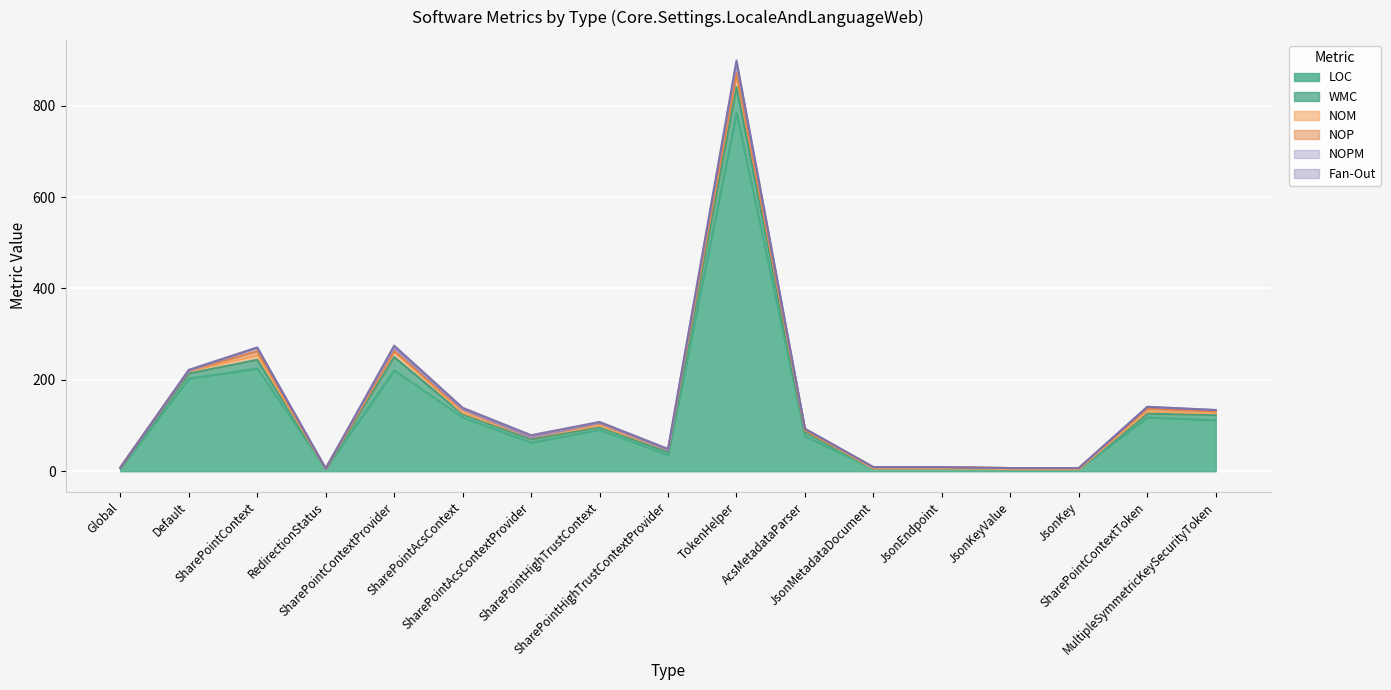

Which category has the lowest value across all series?

RedirectionStatus